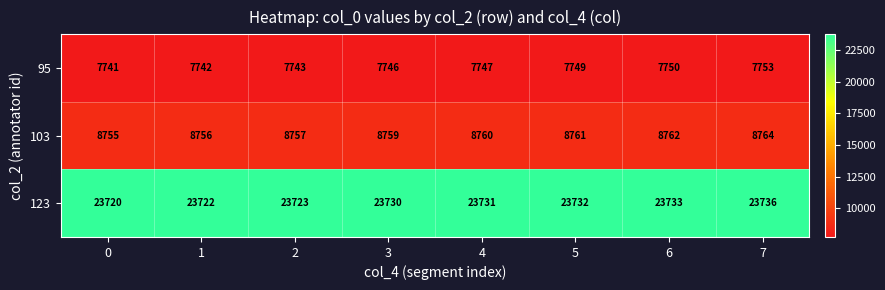

What is the maximum value shown in the chart?

23736